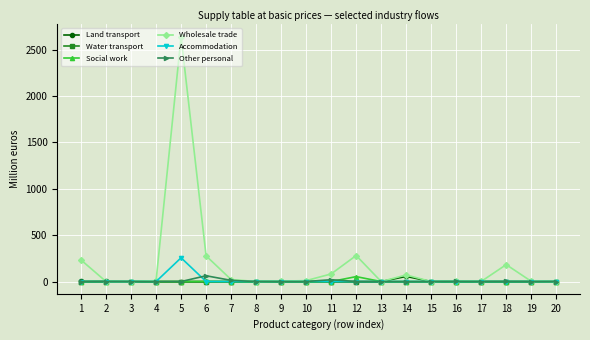

Between 8 and 12, which series saw the biggest shift?

Wholesale trade